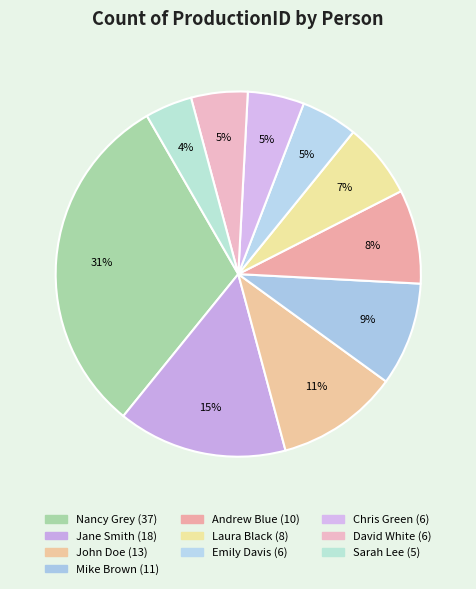

Is it true that Andrew Blue is 8% of the pie?

True